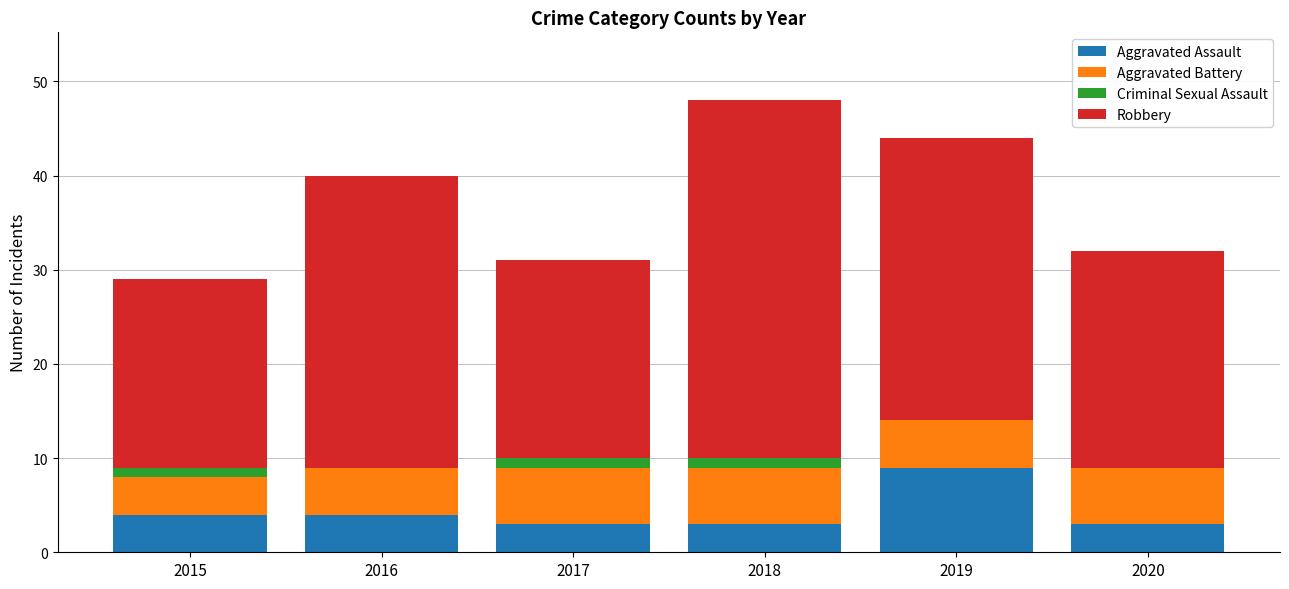

The value of Aggravated Assault at 2019 is 9. True or false?

True